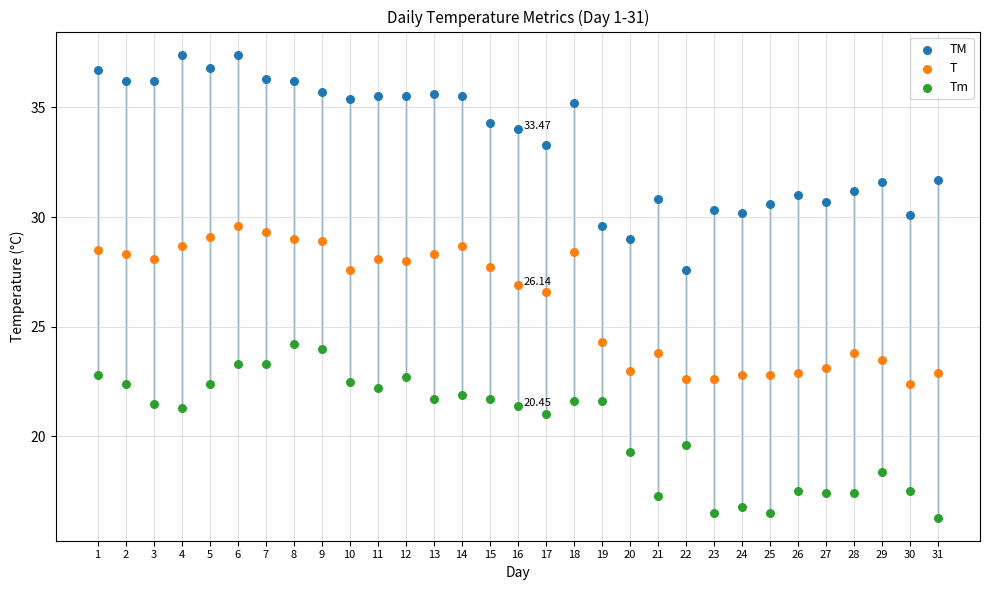

Which series reaches the minimum Y coordinate?

Tm